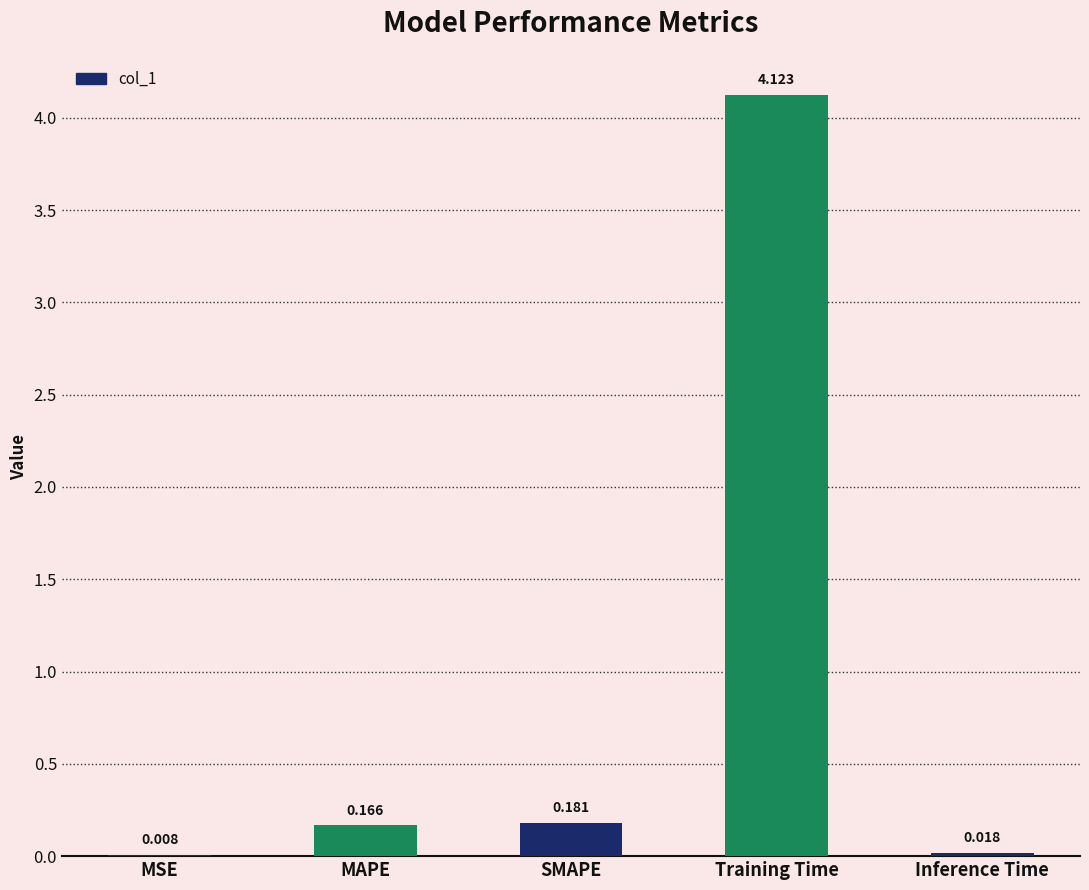

At which label is the value closest to 2?

SMAPE